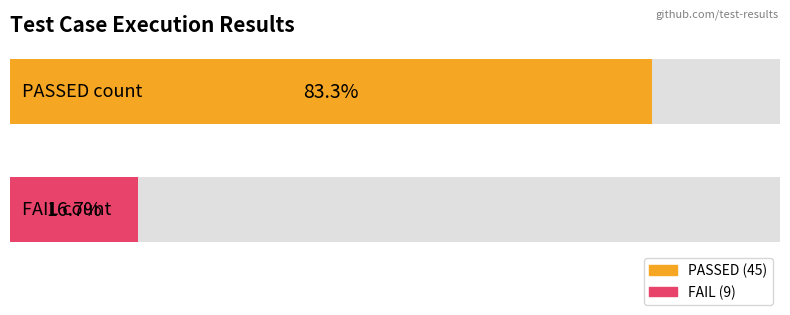

What are all the series names shown in the legend?

PASSED, FAIL